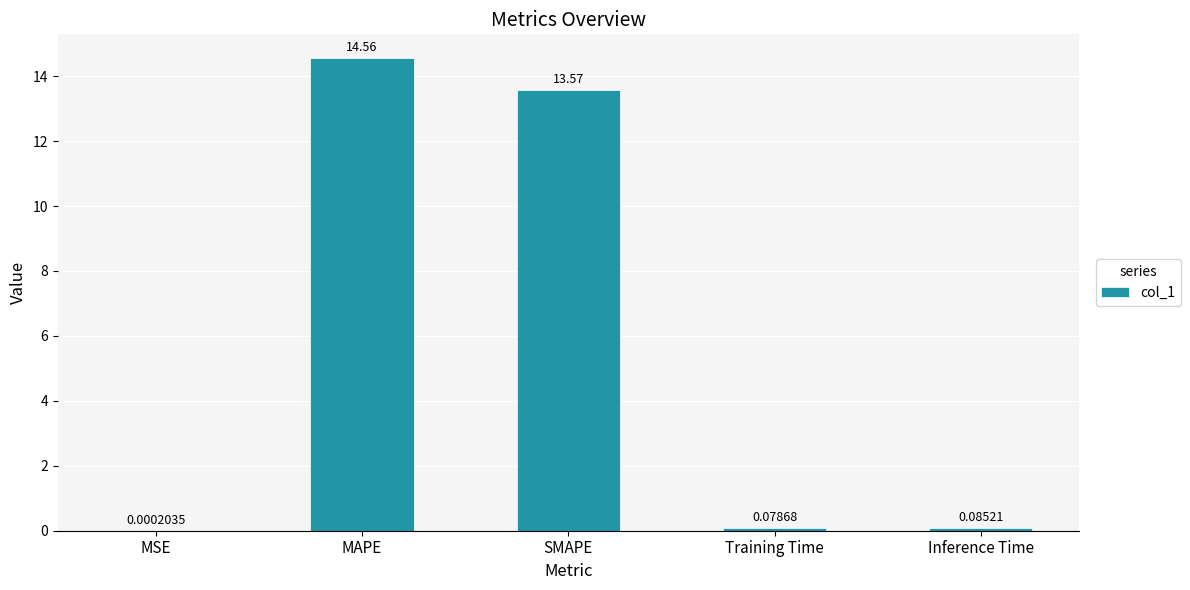

What is the sum of all values?

28.3